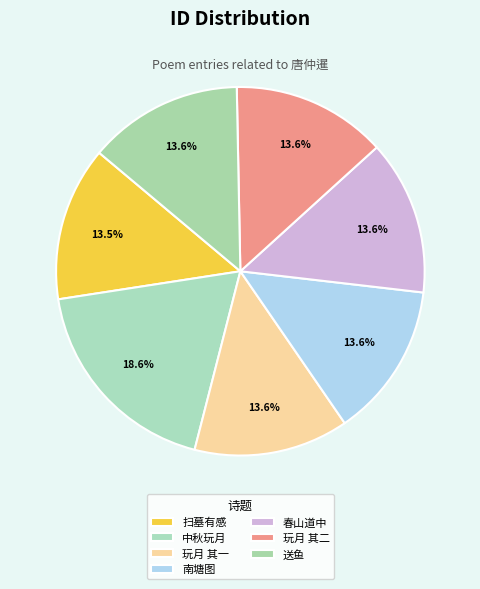

Does any single category account for the majority?

No